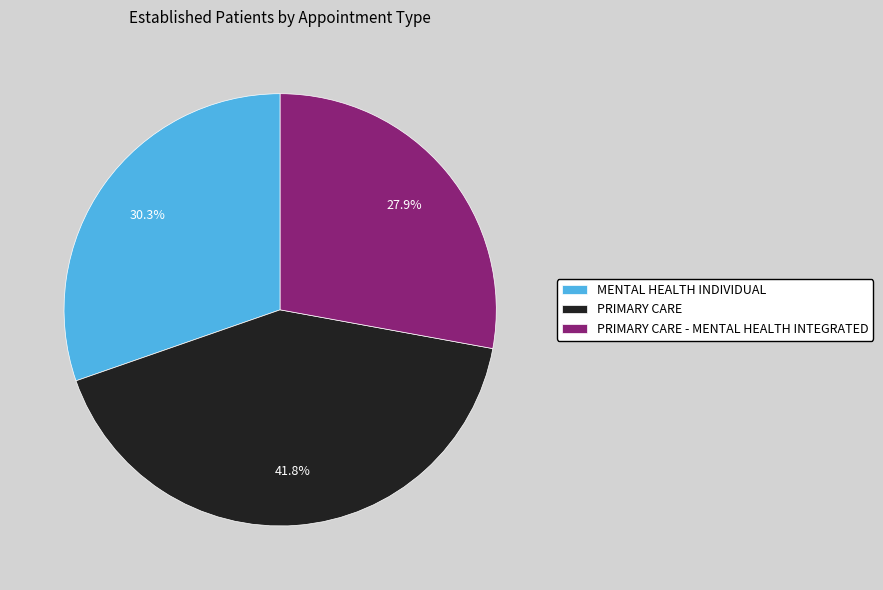

Which category has the smallest portion of the pie?

PRIMARY CARE - MENTAL HEALTH INTEGRATED